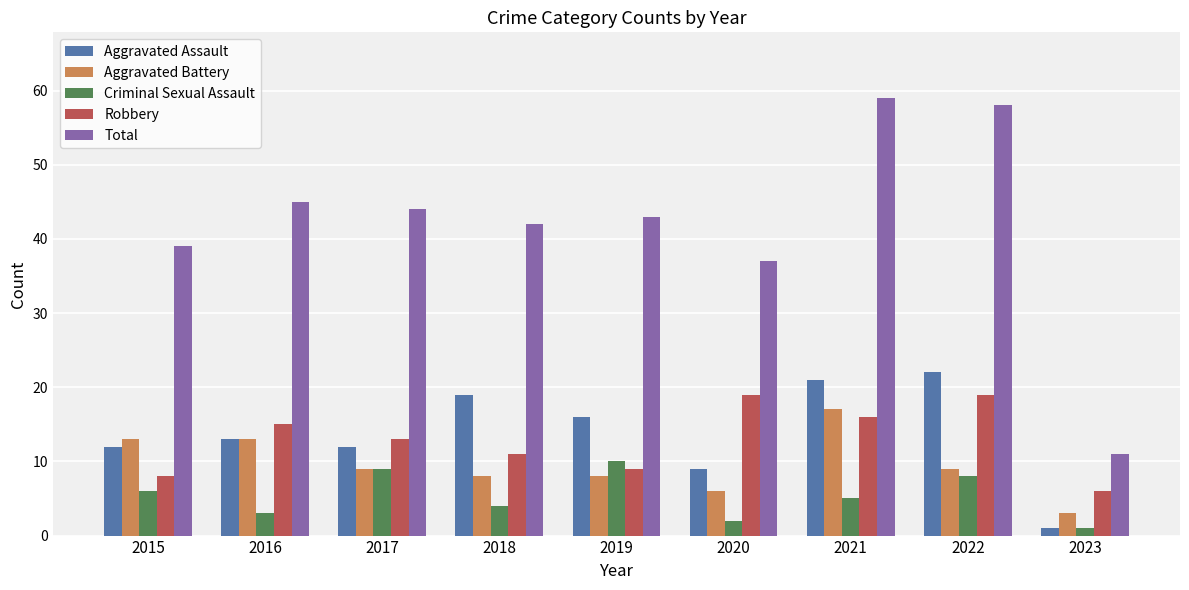

How many bars are there in total?

45